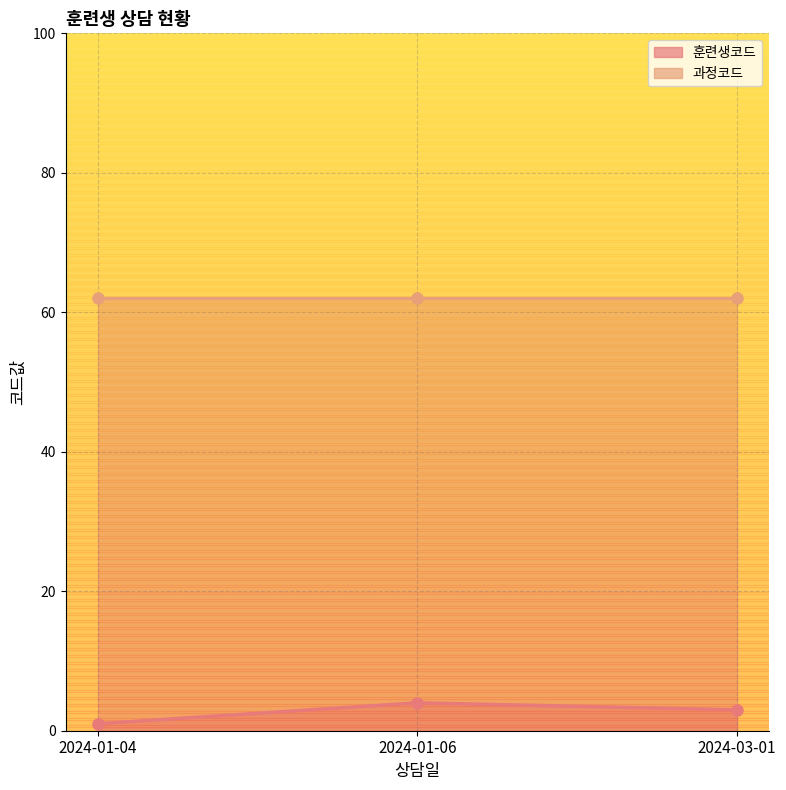

At which label does the data first exceed 3?

2024-01-06